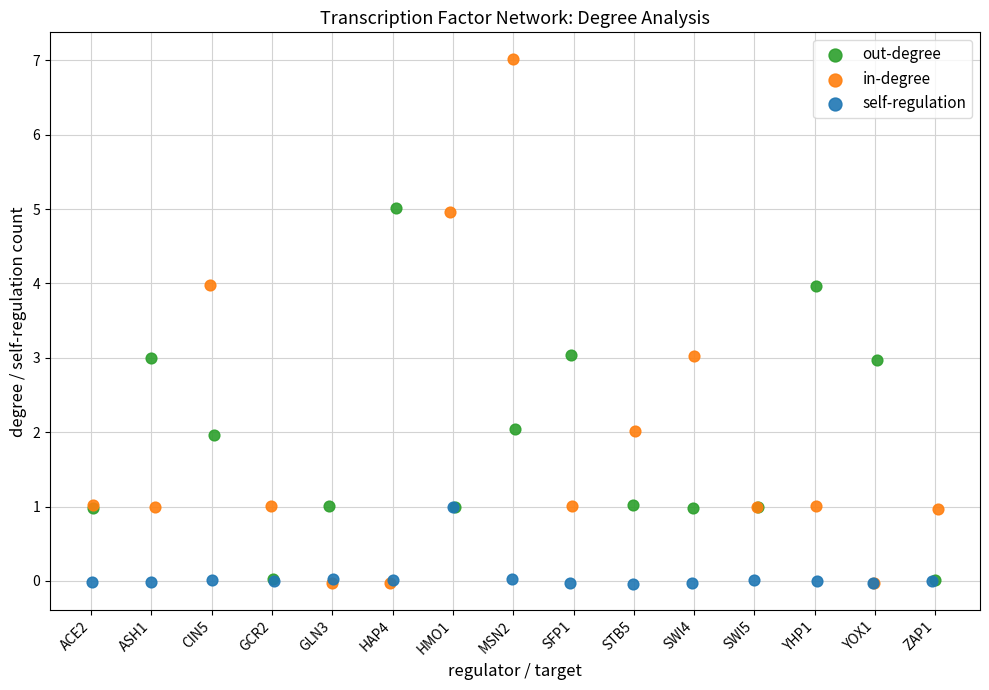

Which series has the widest spread of Y values?

in-degree